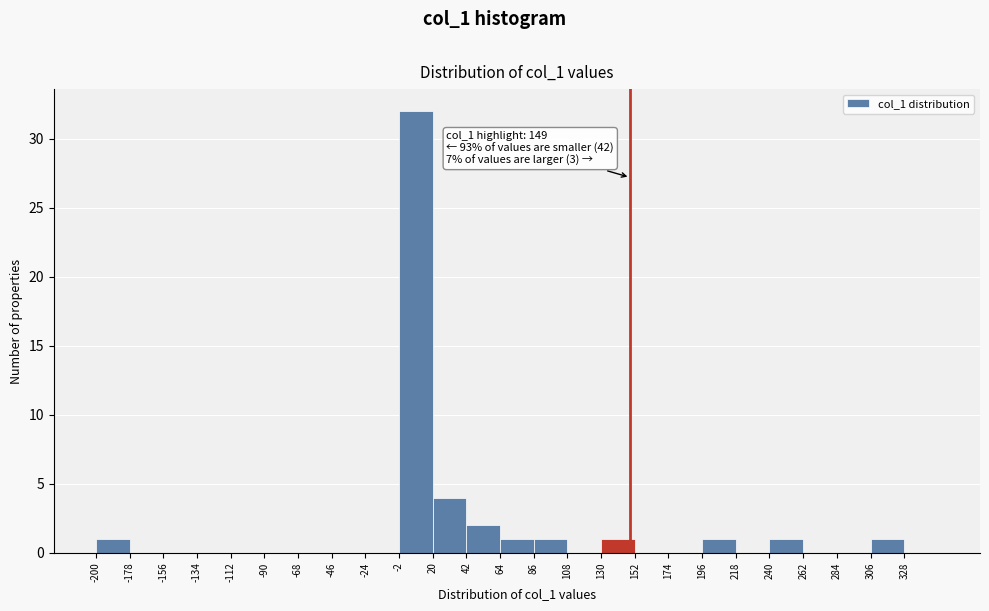

Which range on the x-axis has the tallest bar?

-2 to 20